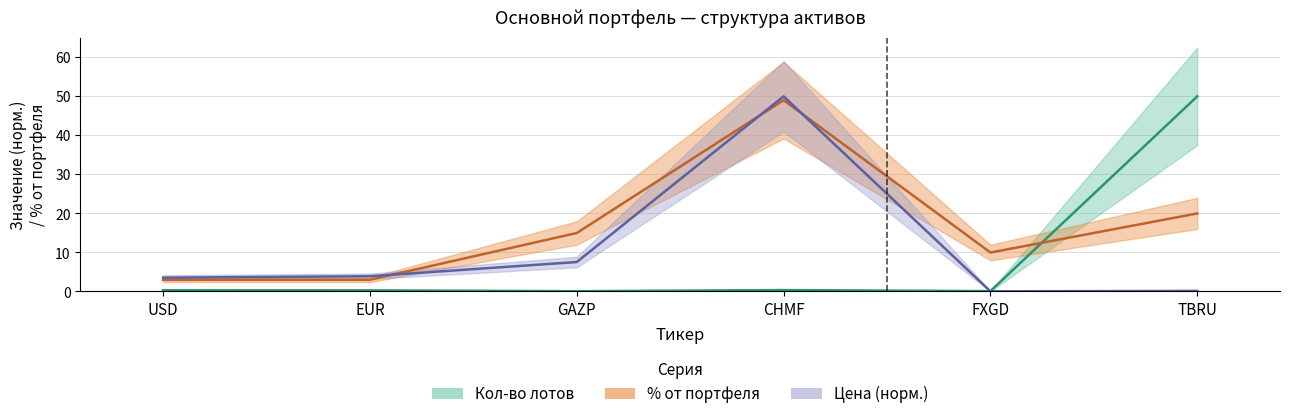

At which category does Кол-во лотов reach its first local valley?

GAZP